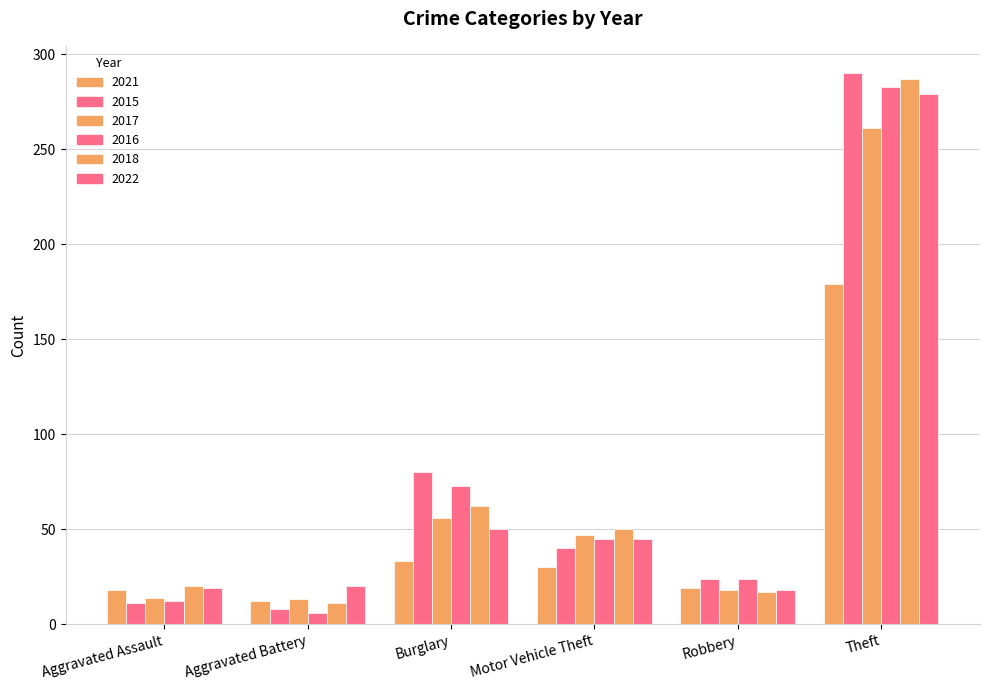

Is it true that 2015 equals 24 at Burglary?

False